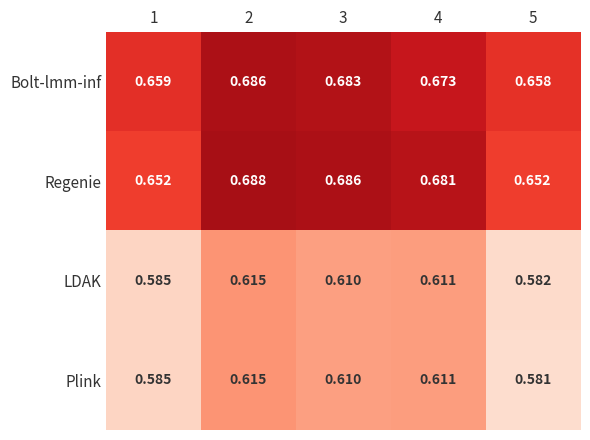

At how many categories does at least one series exceed 0?

5